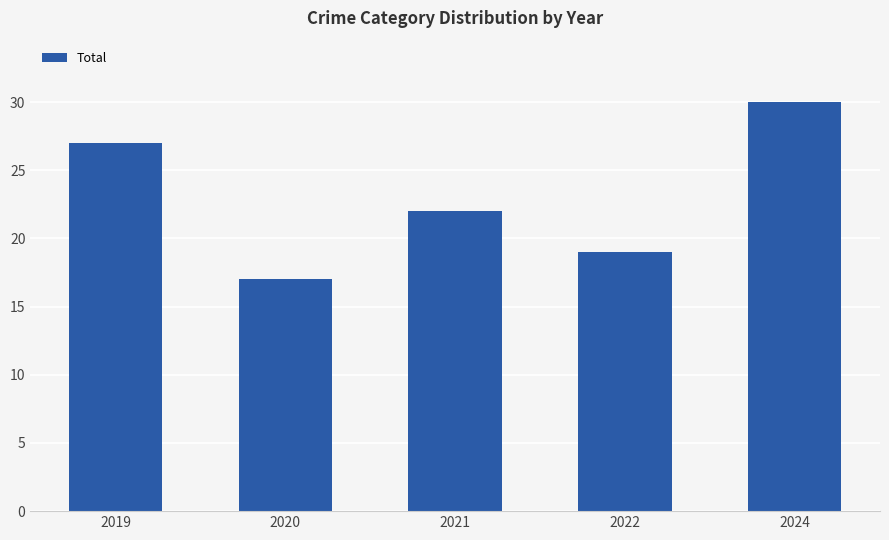

True or false: the data shows 19 at 2022.

True